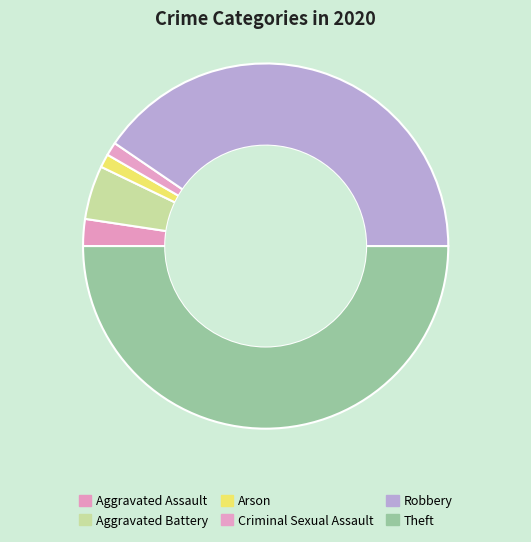

How many segments does this pie chart have?

6